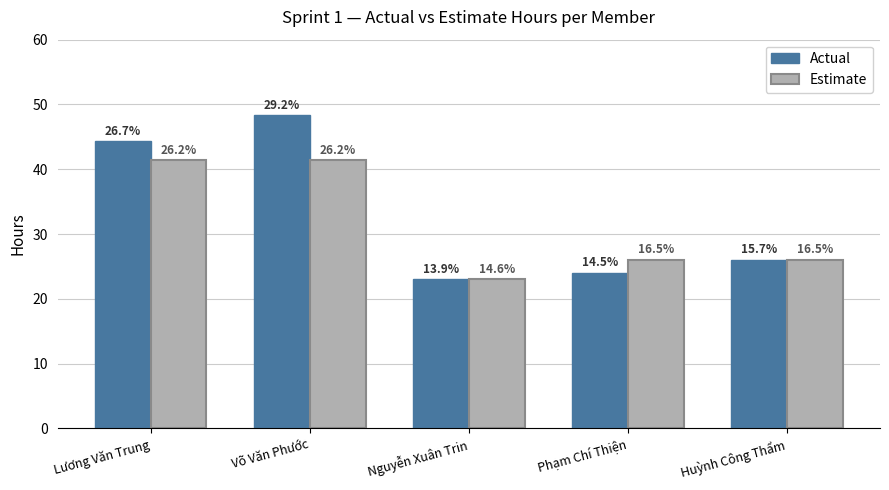

Is the value of Actual at Võ Văn Phước greater than the value of Estimate at Võ Văn Phước?

Yes